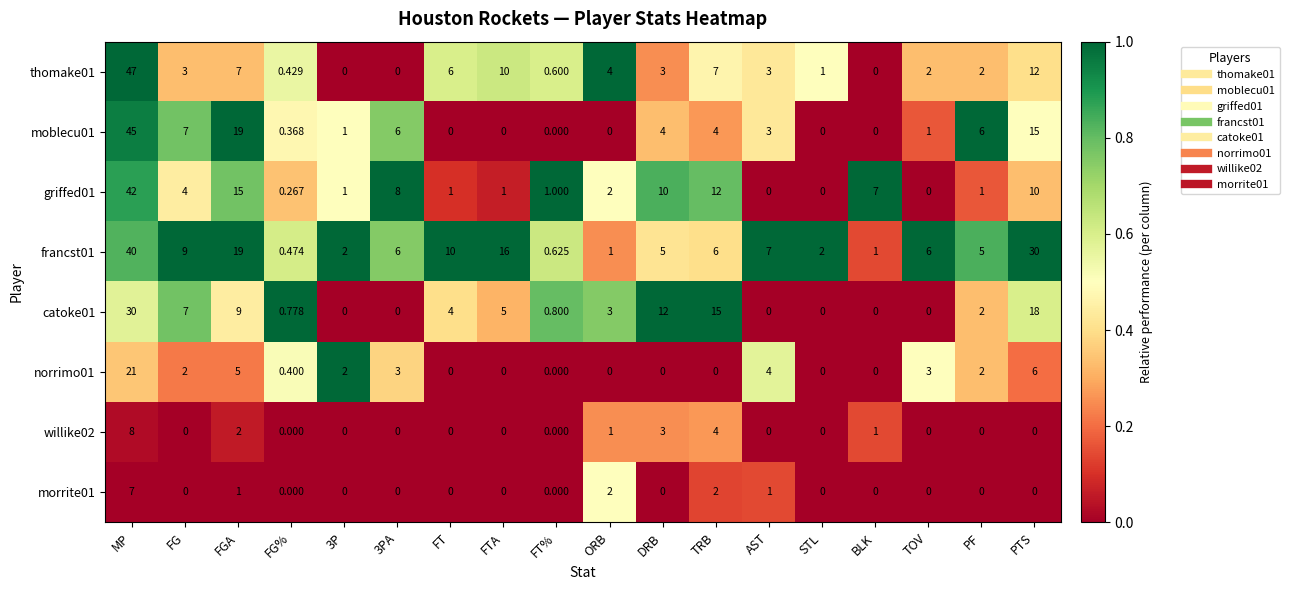

How many series are shown in this chart?

8